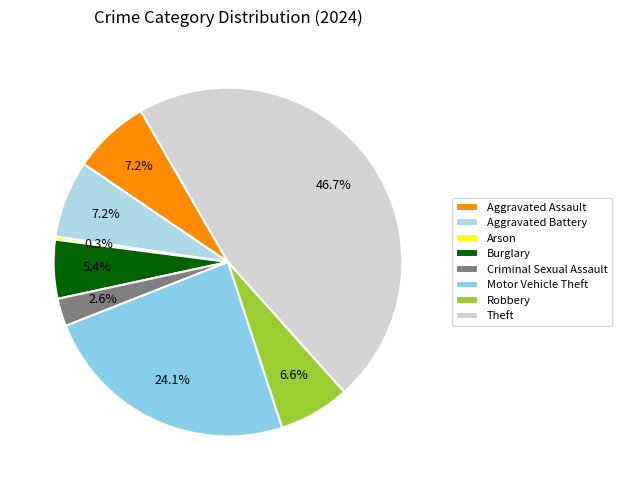

Does Motor Vehicle Theft account for over 50% of the chart?

No